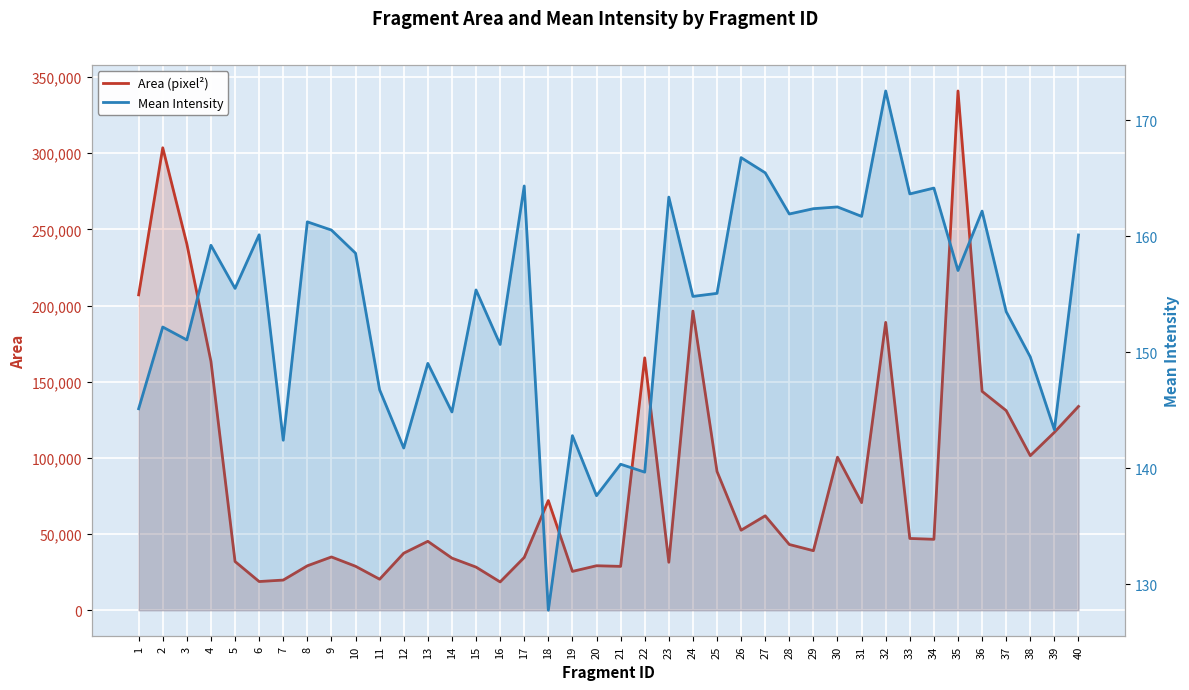

True or false: Mean Intensity and Area (pixel²) intersect in this chart.

False